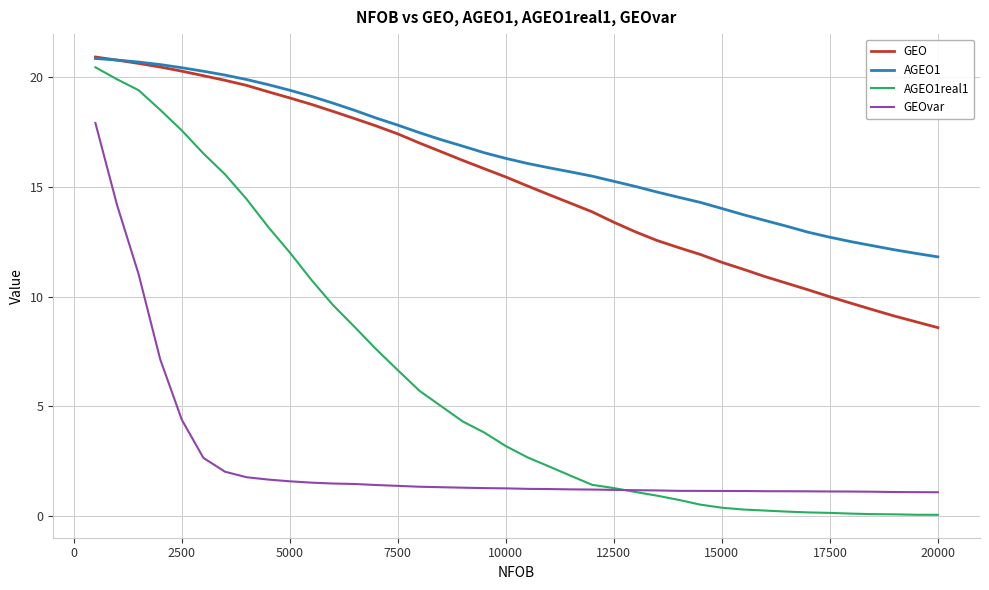

Which series has the largest total across all categories?

AGEO1